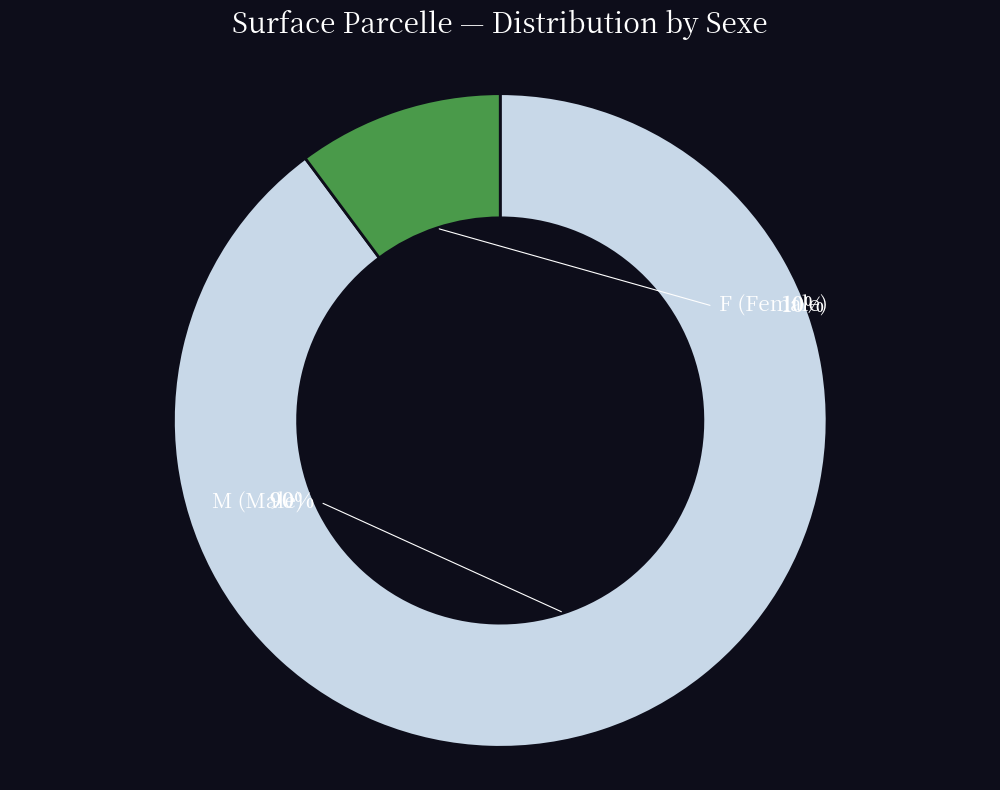

The M slice represents 90% of the pie. True or false?

True